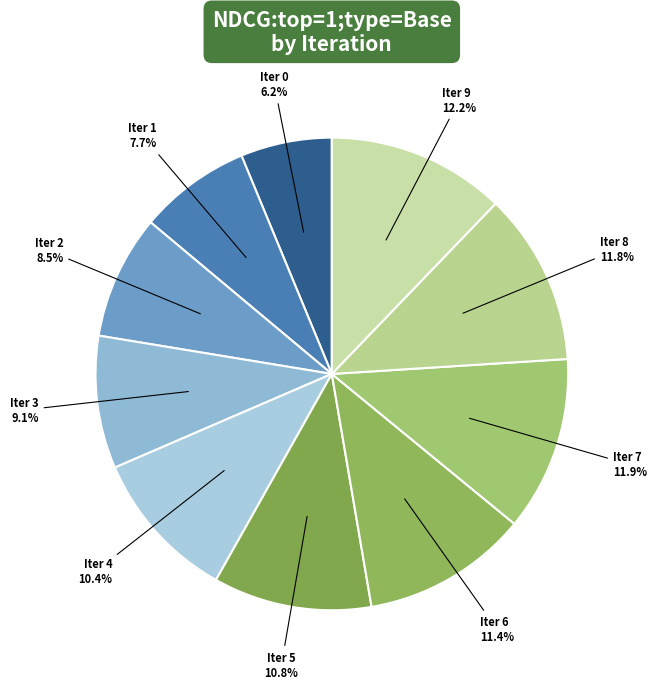

How many slices are in this pie chart?

10